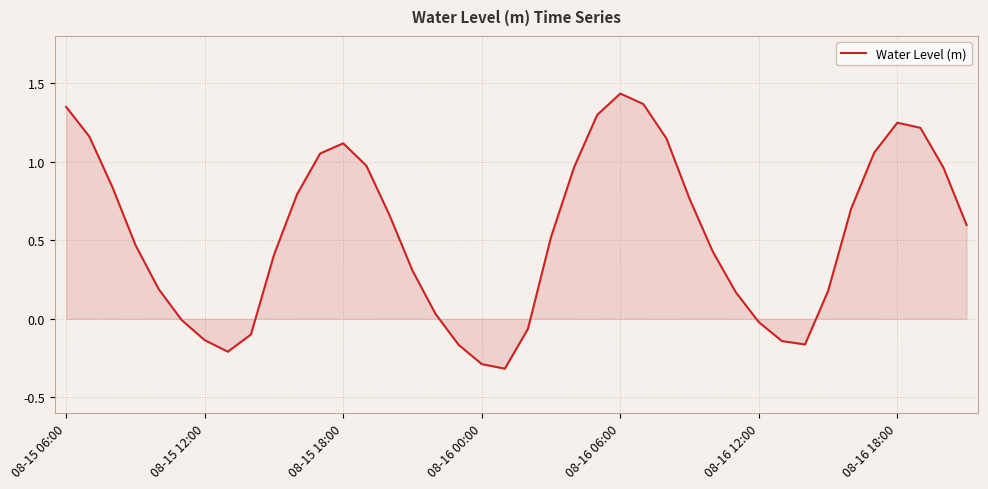

What is the minimum value shown in the chart?

-0.3